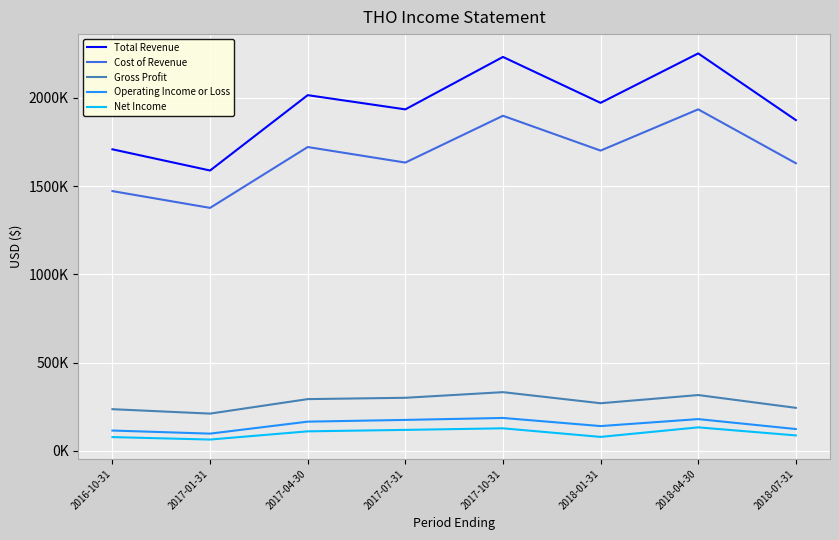

What is the value of the Cost of Revenue point at the 5th from the left?

1898500